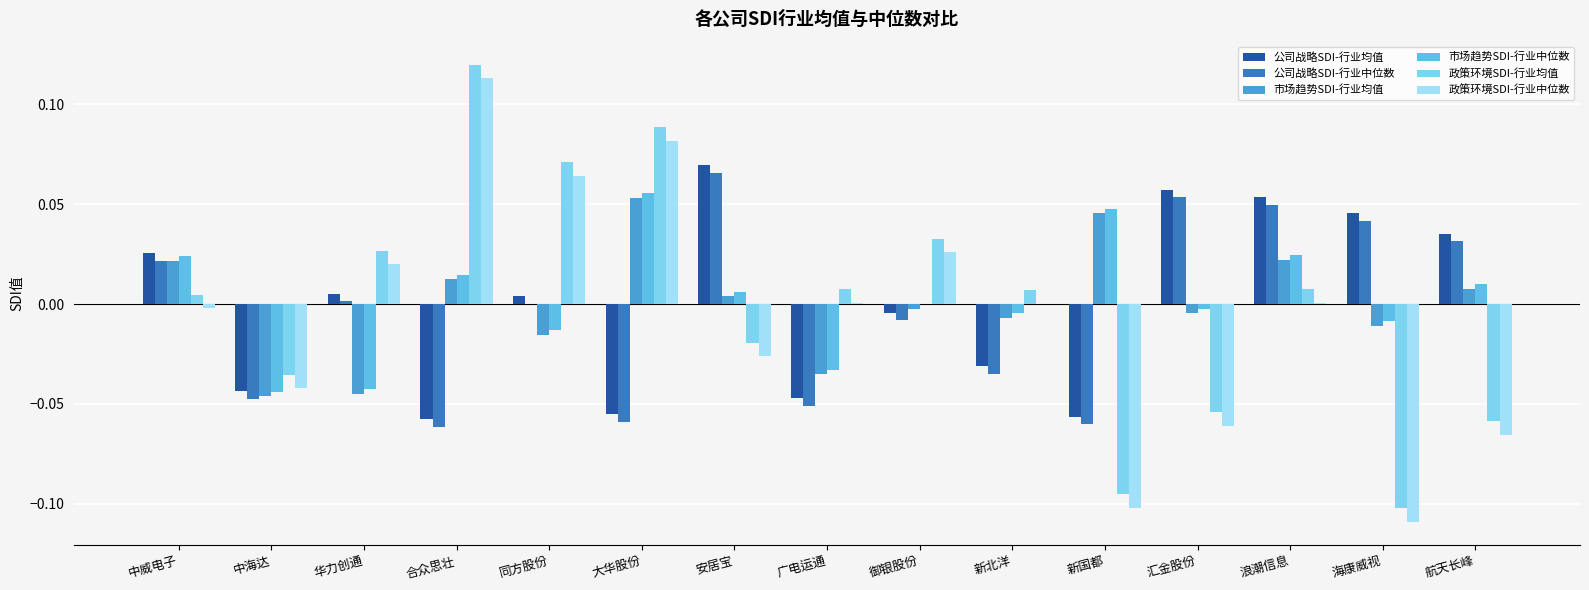

What are all the series names shown in the legend?

公司战略SDI-行业均值, 公司战略SDI-行业中位数, 市场趋势SDI-行业均值, 市场趋势SDI-行业中位数, 政策环境SDI-行业均值, 政策环境SDI-行业中位数